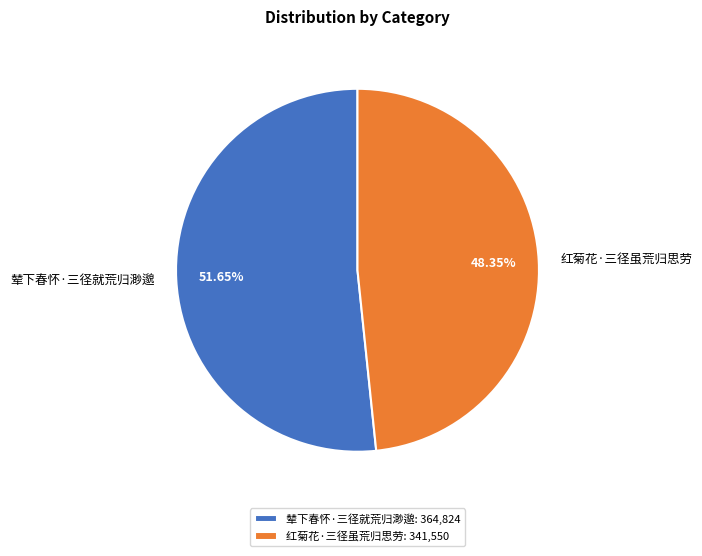

The 红菊花·三径虽荒归思劳 slice represents 40% of the pie. True or false?

False